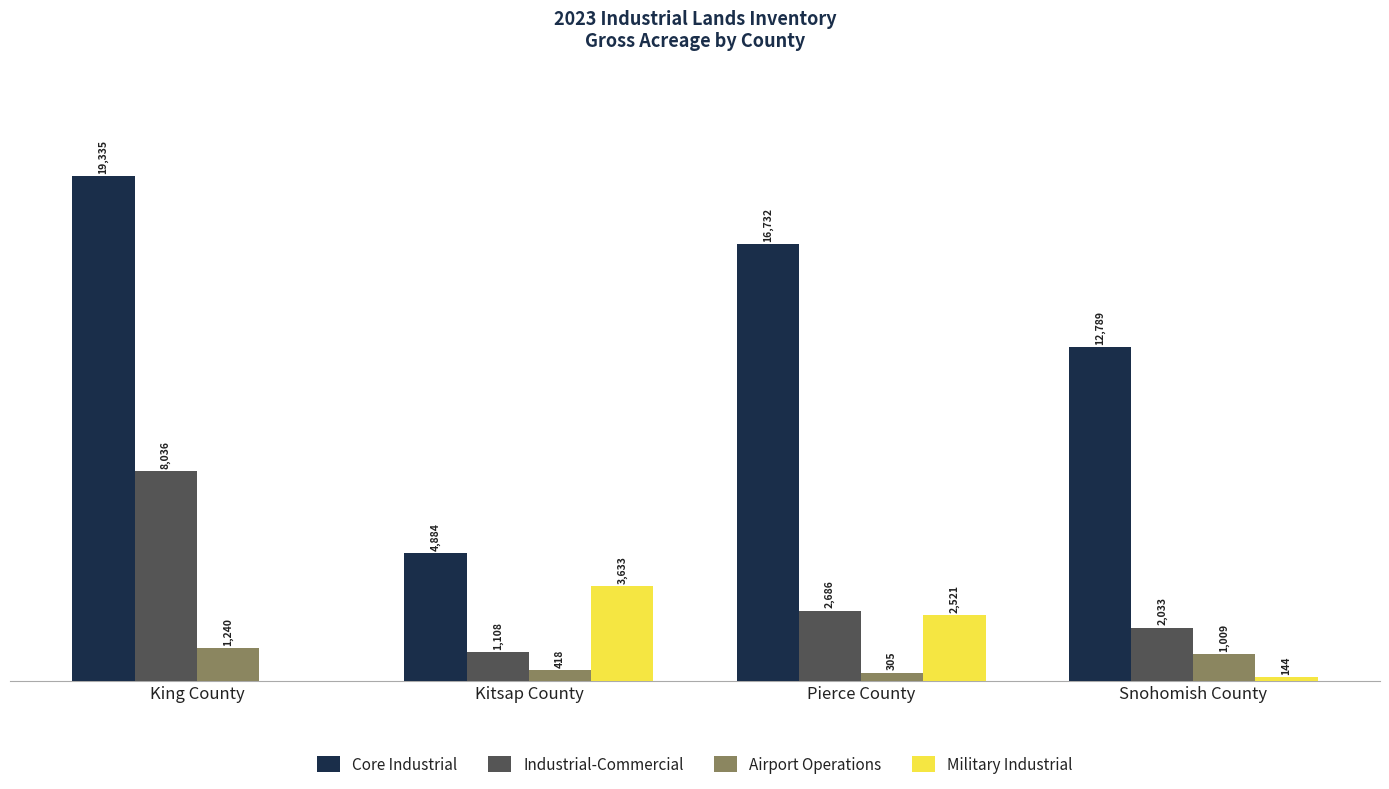

At which label is Industrial-Commercial closest to 4571?

Pierce County